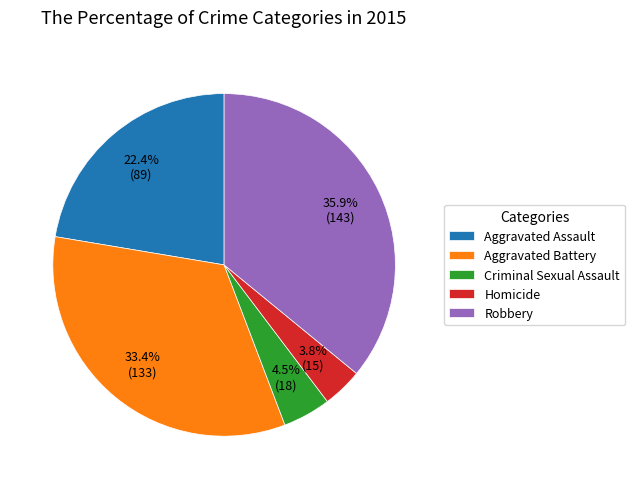

Between Robbery and Aggravated Battery, which is larger?

Robbery